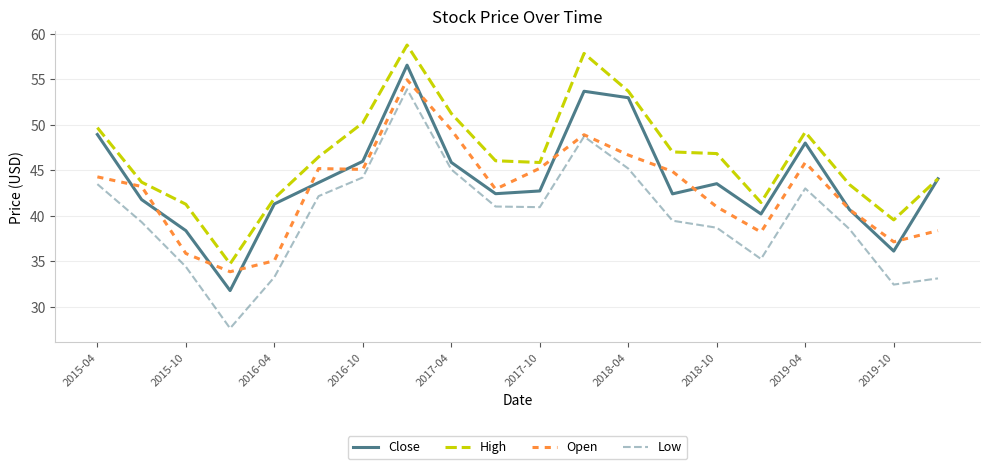

Which series has the largest range (max minus min)?

Low